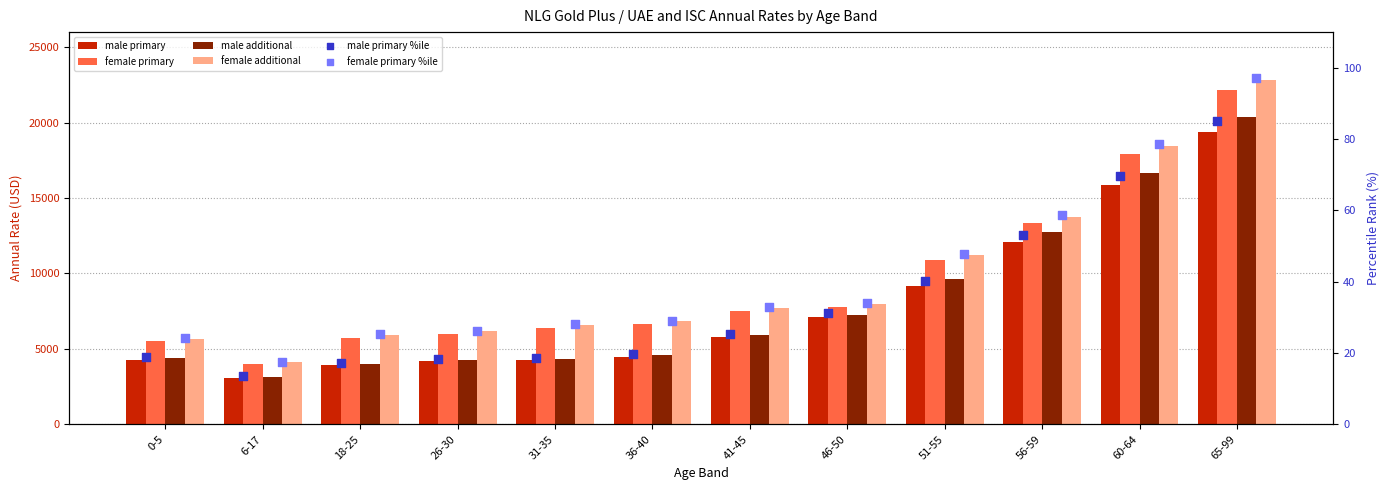

What is the total value across all series at 51-55?

41069.1